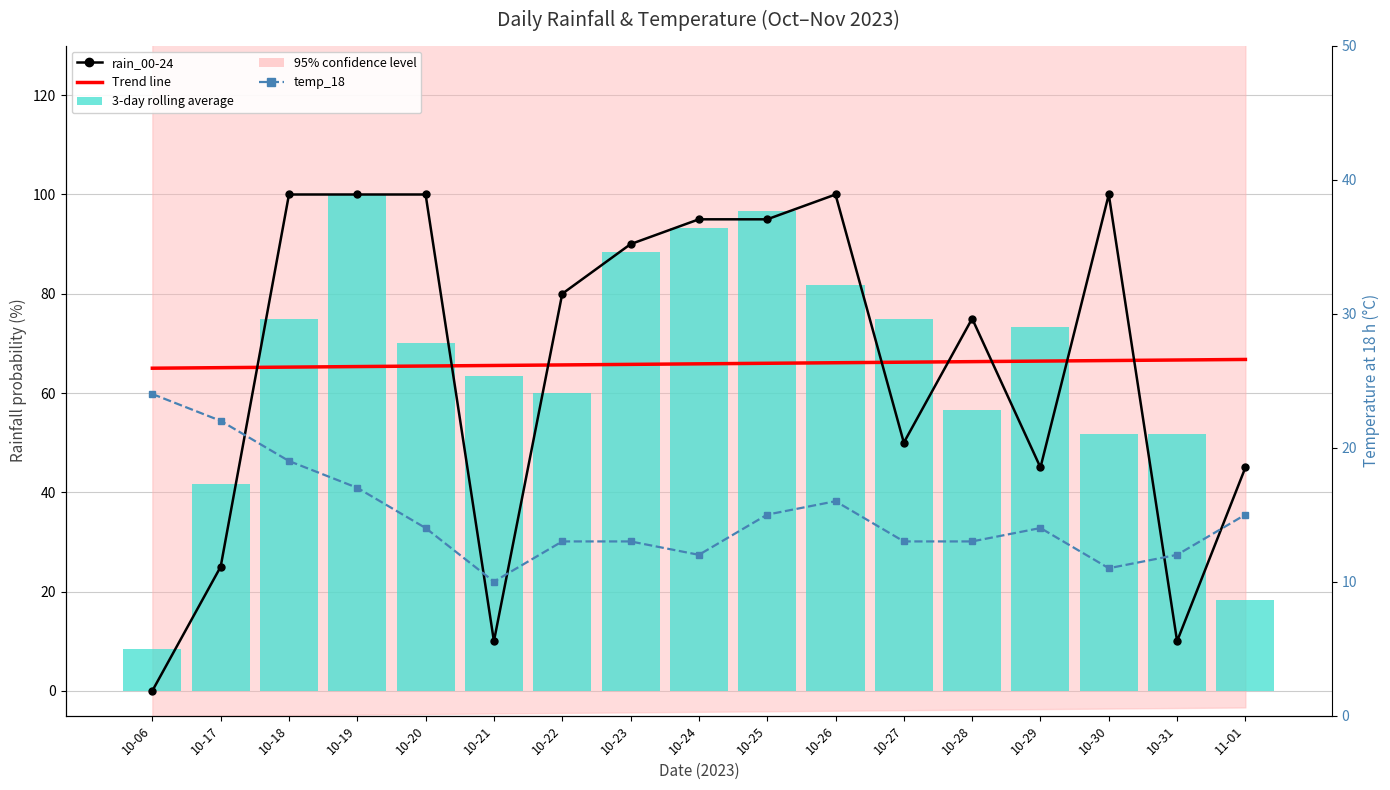

Reading right to left, extract all data points from this chart.

Trend line: 11-01=66.8	10-31=66.7	10-30=66.5	10-29=66.4	10-28=66.3	10-27=66.2	10-26=66.1	10-25=66.0	10-24=65.9	10-23=65.8	10-22=65.7	10-21=65.6	10-20=65.4	10-19=65.3	10-18=65.2	10-17=65.1	10-06=65.0
rain_00-24: 11-01=45.0	10-31=10.0	10-30=100.0	10-29=45.0	10-28=75.0	10-27=50.0	10-26=100.0	10-25=95.0	10-24=95.0	10-23=90.0	10-22=80.0	10-21=10.0	10-20=100.0	10-19=100.0	10-18=100.0	10-17=25.0	10-06=0.0
3-day rolling average: 11-01=18.3	10-31=51.7	10-30=51.7	10-29=73.3	10-28=56.7	10-27=75.0	10-26=81.7	10-25=96.7	10-24=93.3	10-23=88.3	10-22=60.0	10-21=63.3	10-20=70.0	10-19=100.0	10-18=75.0	10-17=41.7	10-06=8.3
temp_18: 11-01=15.0	10-31=12.0	10-30=11.0	10-29=14.0	10-28=13.0	10-27=13.0	10-26=16.0	10-25=15.0	10-24=12.0	10-23=13.0	10-22=13.0	10-21=10.0	10-20=14.0	10-19=17.0	10-18=19.0	10-17=22.0	10-06=24.0